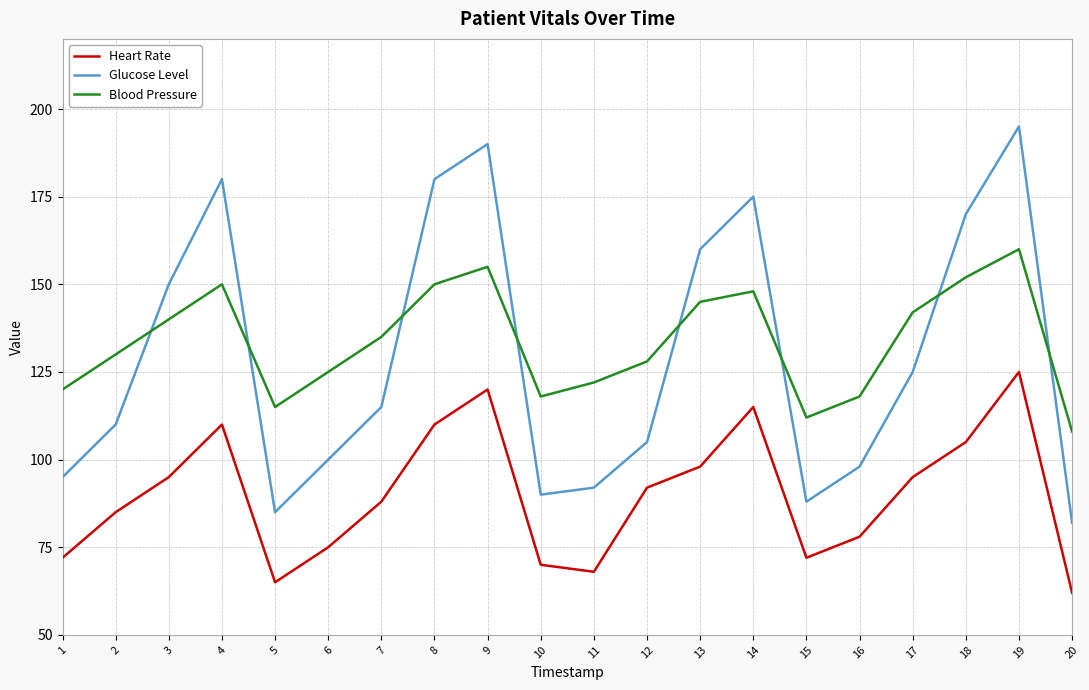

Reading right to left, transcribe all the data shown in this chart.

Heart Rate: 20=62	19=125	18=105	17=95	16=78	15=72	14=115	13=98	12=92	11=68	10=70	9=120	8=110	7=88	6=75	5=65	4=110	3=95	2=85	1=72
Glucose Level: 20=82	19=195	18=170	17=125	16=98	15=88	14=175	13=160	12=105	11=92	10=90	9=190	8=180	7=115	6=100	5=85	4=180	3=150	2=110	1=95
Blood Pressure: 20=108	19=160	18=152	17=142	16=118	15=112	14=148	13=145	12=128	11=122	10=118	9=155	8=150	7=135	6=125	5=115	4=150	3=140	2=130	1=120